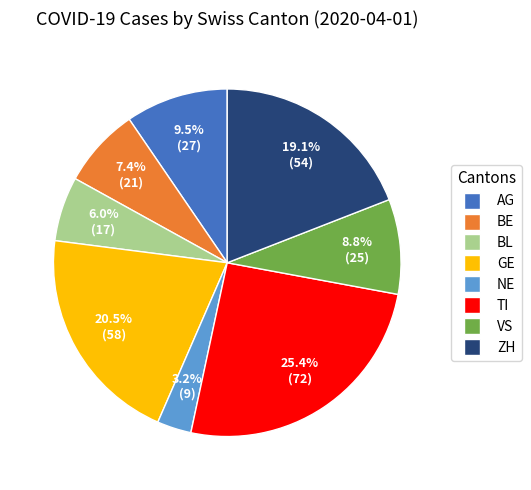

Is there any slice that represents more than half of the pie?

No